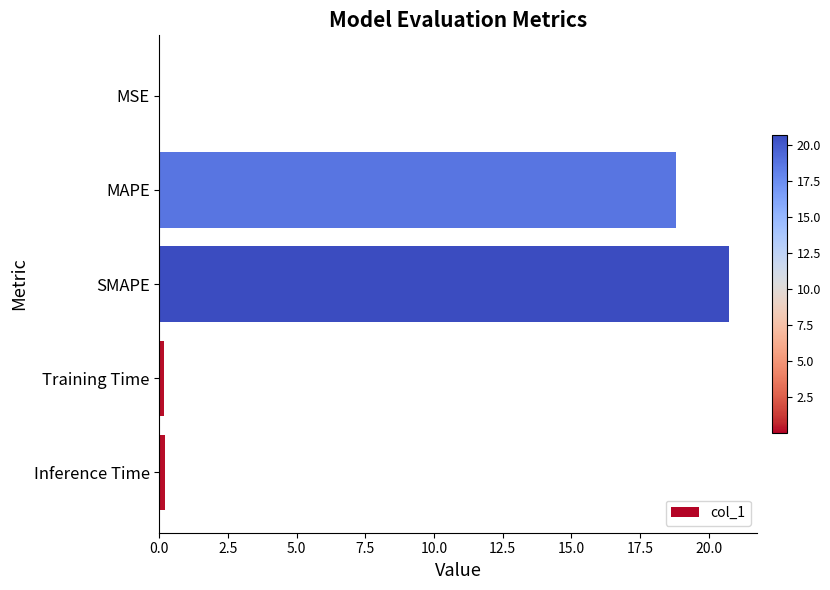

What is the change in value from MAPE to SMAPE?

+1.9